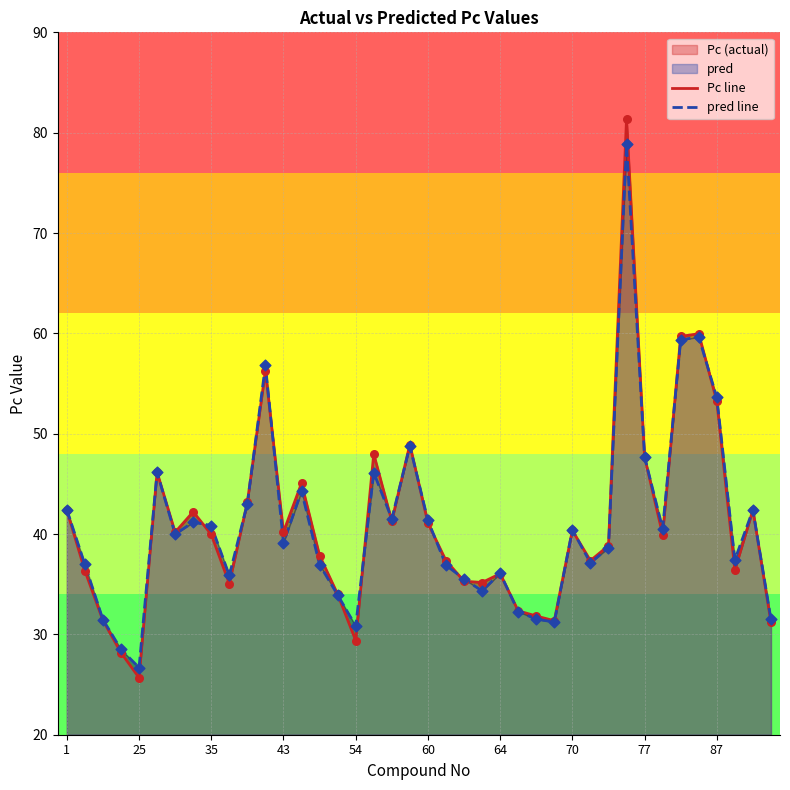

Which series has the largest total across all categories?

Pc line